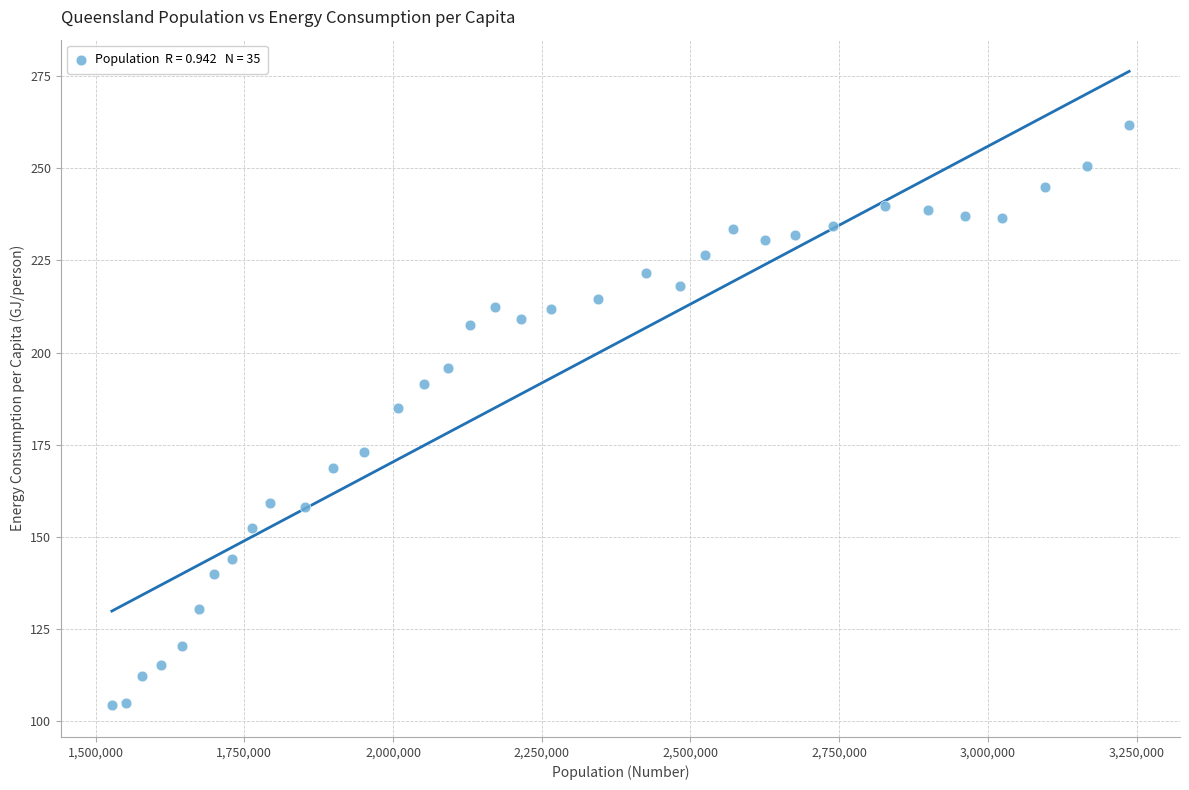

What is the range of Y values (max minus min)?

157.4